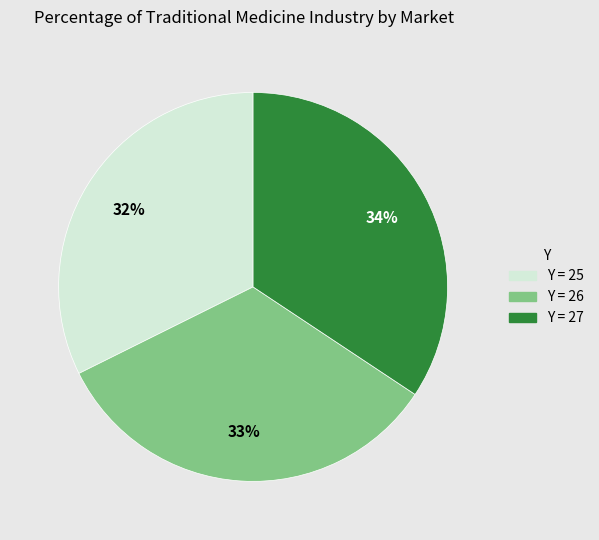

To the nearest percent, what portion does Y = 27 represent?

34%